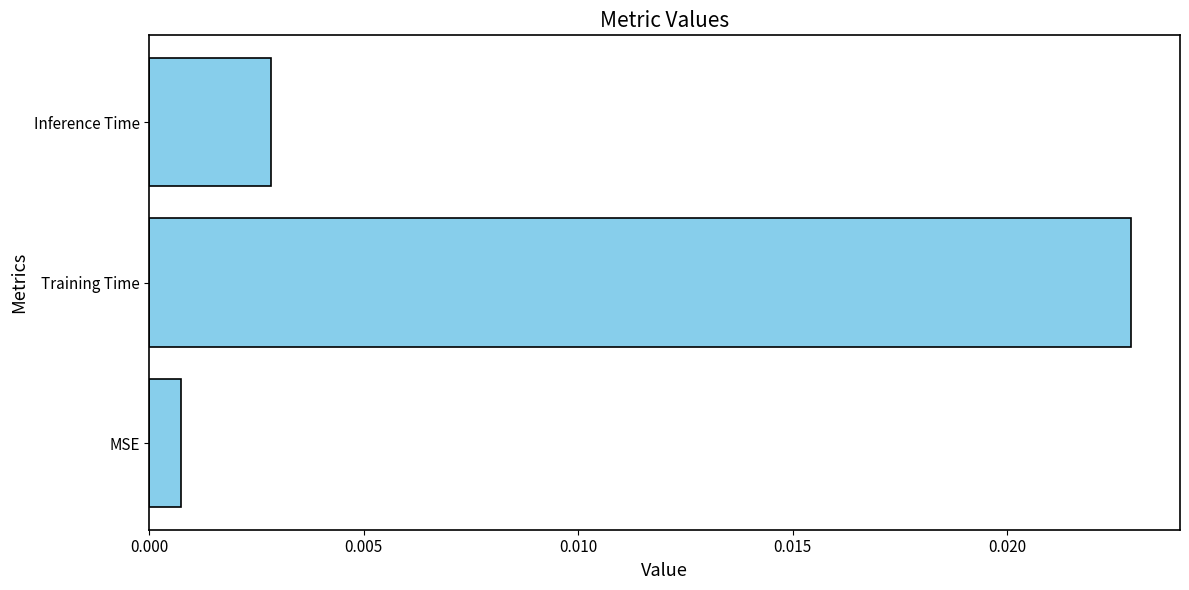

List the labels in order of value, largest first.

Training Time, Inference Time, MSE